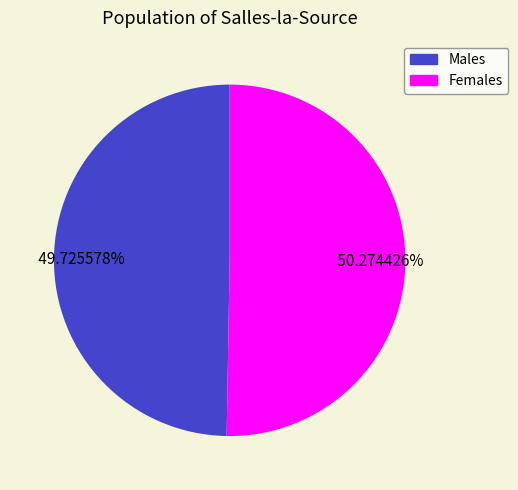

How many slices are in this pie chart?

2